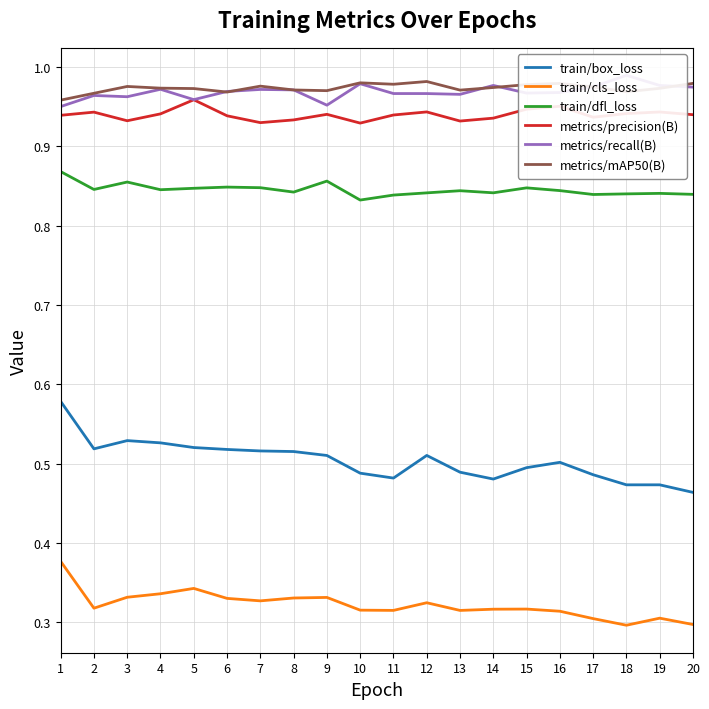

How many train/cls_loss values are between 0 and 1?

20